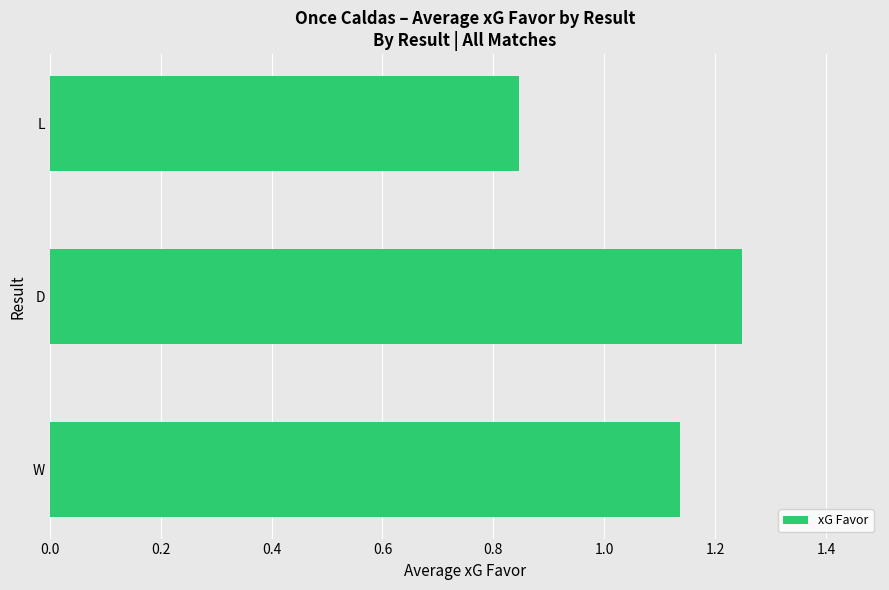

The value at W is 0.7. True or false?

False